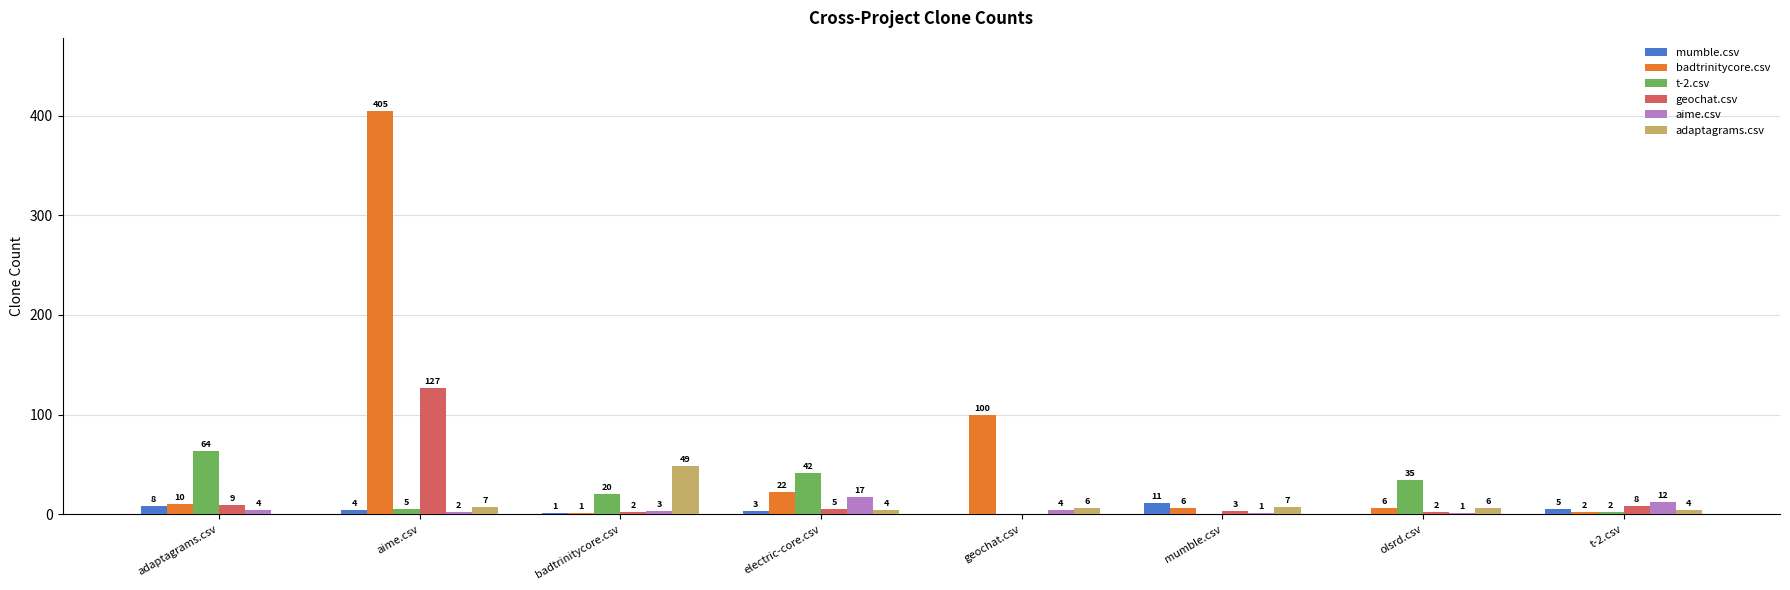

Which series changed the most between aime.csv and olsrd.csv?

badtrinitycore.csv